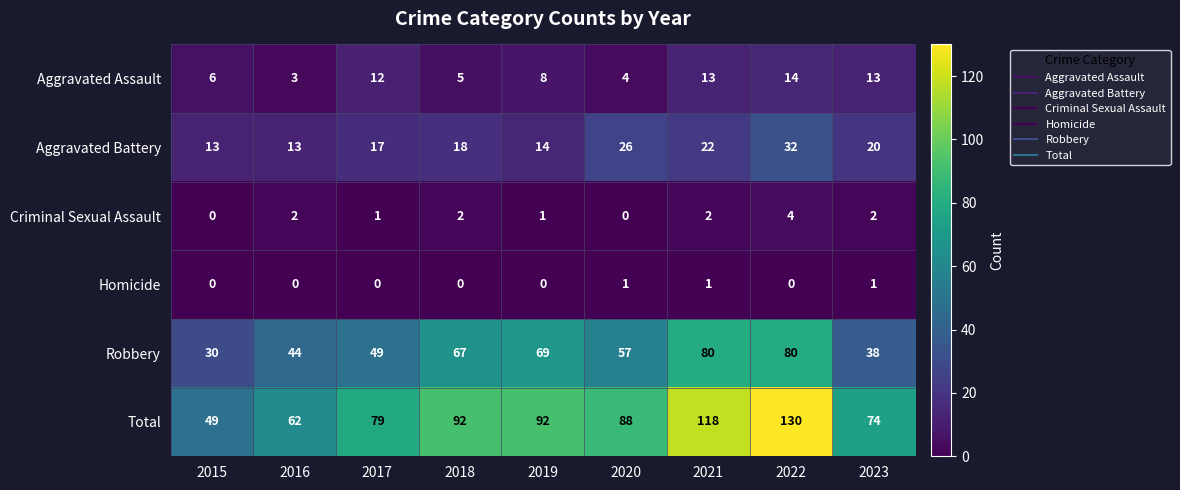

Which label corresponds to the largest value in the chart?

2022